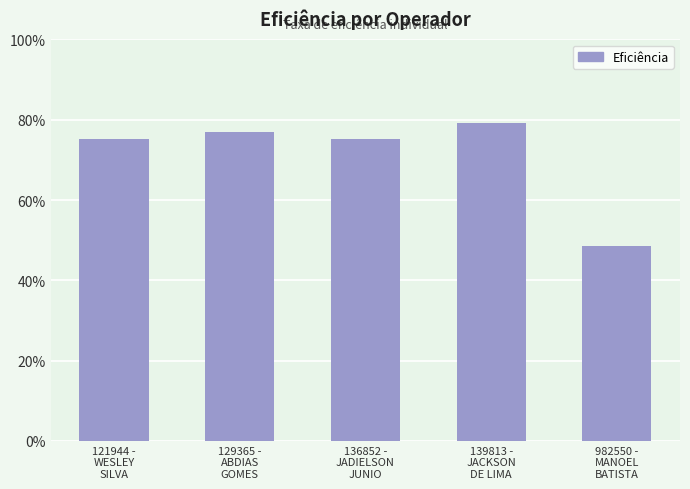

What is the difference between the maximum and minimum values?

0.3